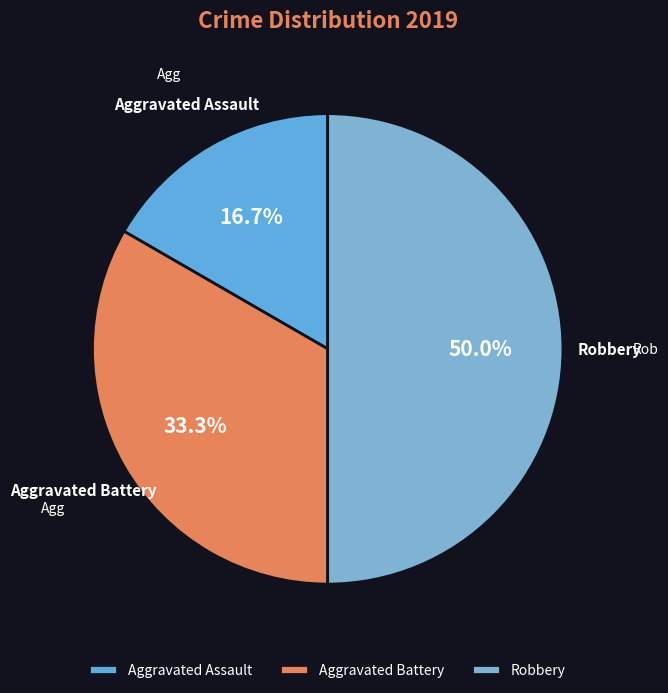

Rank the categories by value from lowest to highest.

Aggravated Assault, Aggravated Battery, Robbery